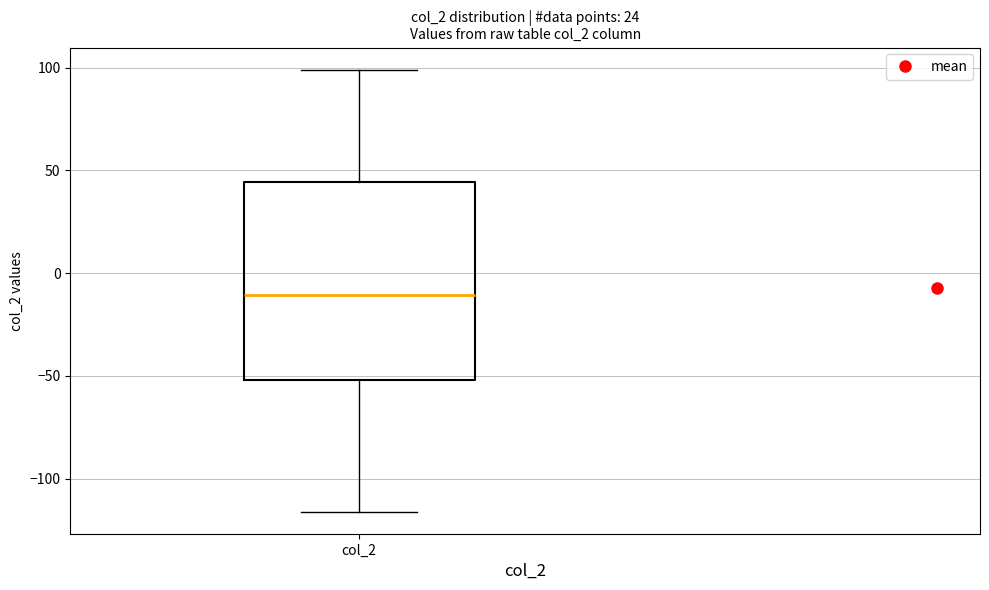

Where does the upper whisker of the box for col_2 end on the y-axis? The values are not printed on the chart, so give them approximately, as read against the axis.

100